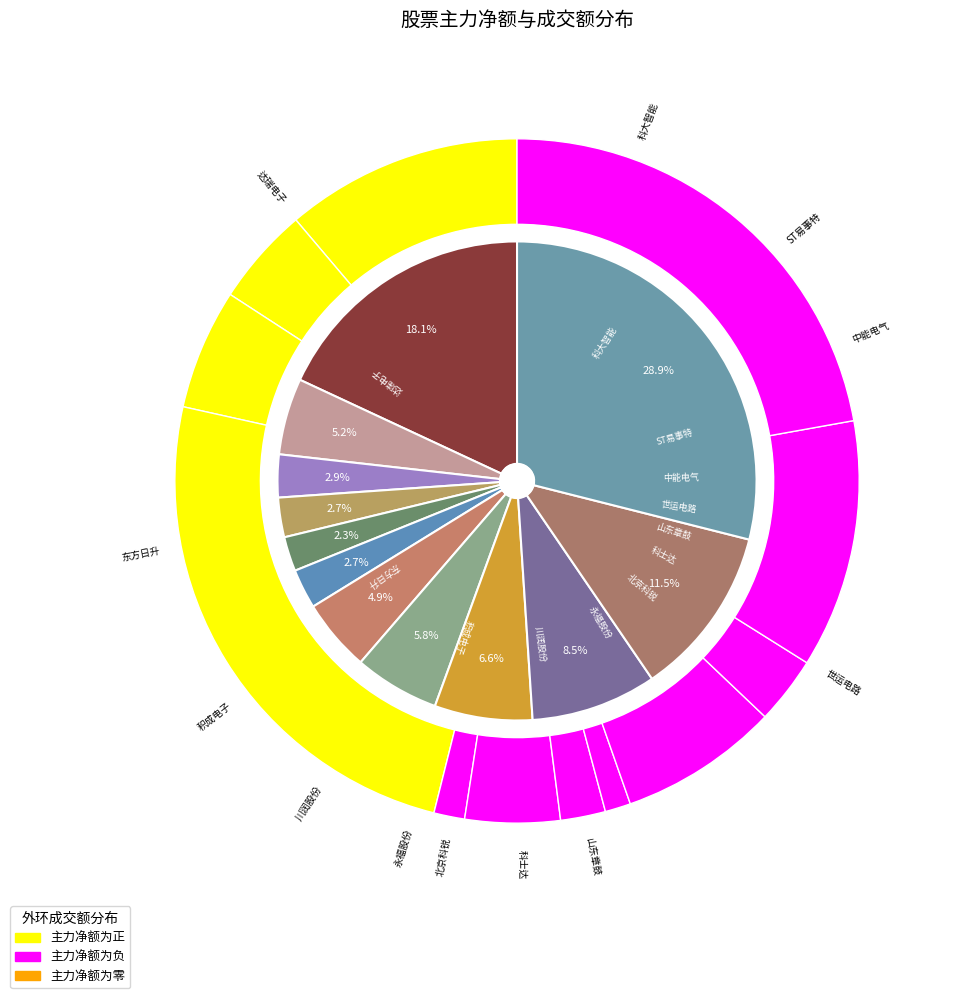

What is the change in value from 亚玛顿 to 东方日升?

-7499079